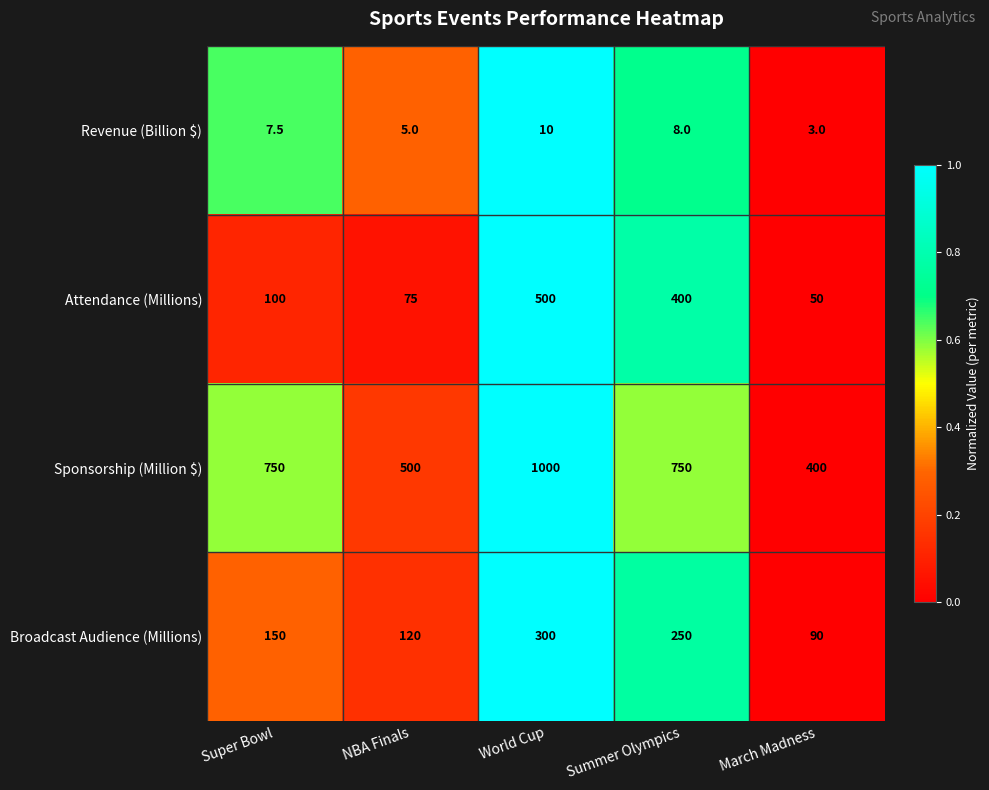

Is the value of Sponsorship (Million $) at NBA Finals greater than the value of Broadcast Audience (Millions) at Summer Olympics?

Yes